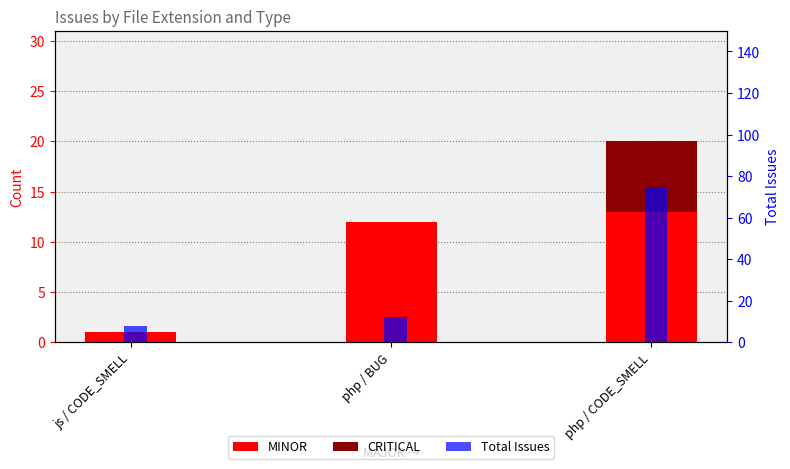

At which category is the sum across all series the highest?

php / CODE_SMELL